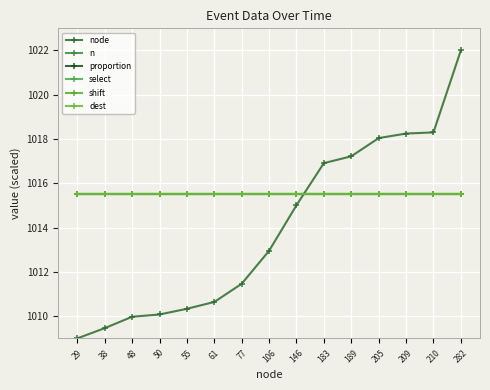

Which has a higher value, 146 or 29?

146